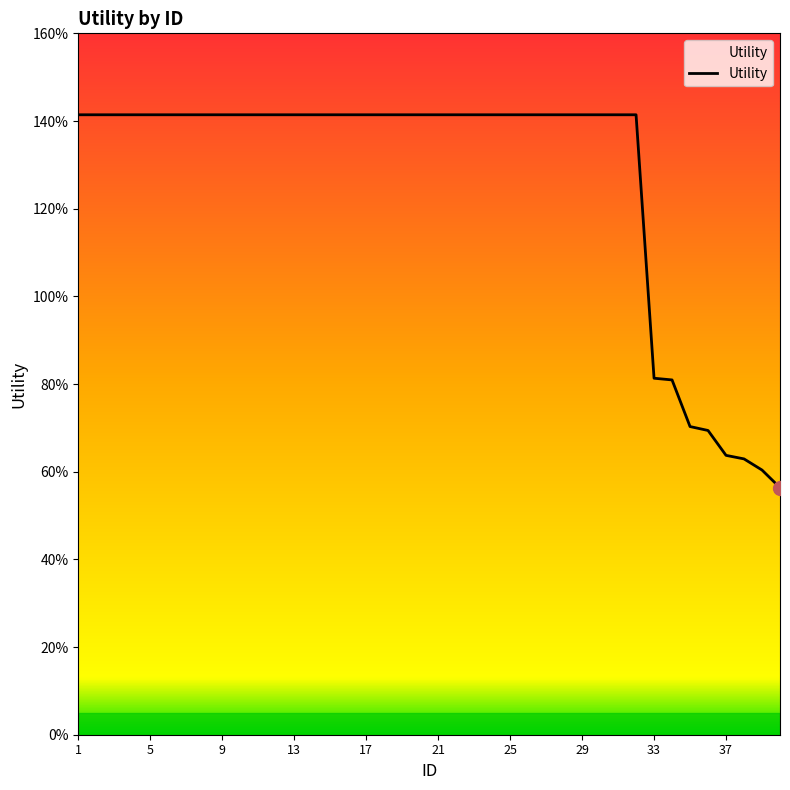

Reading right to left, transcribe all the data shown in this chart.

0.6	0.6	0.6	0.6	0.7	0.7	0.8	0.8	1.4	1.4	1.4	1.4	1.4	1.4	1.4	1.4	1.4	1.4	1.4	1.4	1.4	1.4	1.4	1.4	1.4	1.4	1.4	1.4	1.4	1.4	1.4	1.4	1.4	1.4	1.4	1.4	1.4	1.4	1.4	1.4